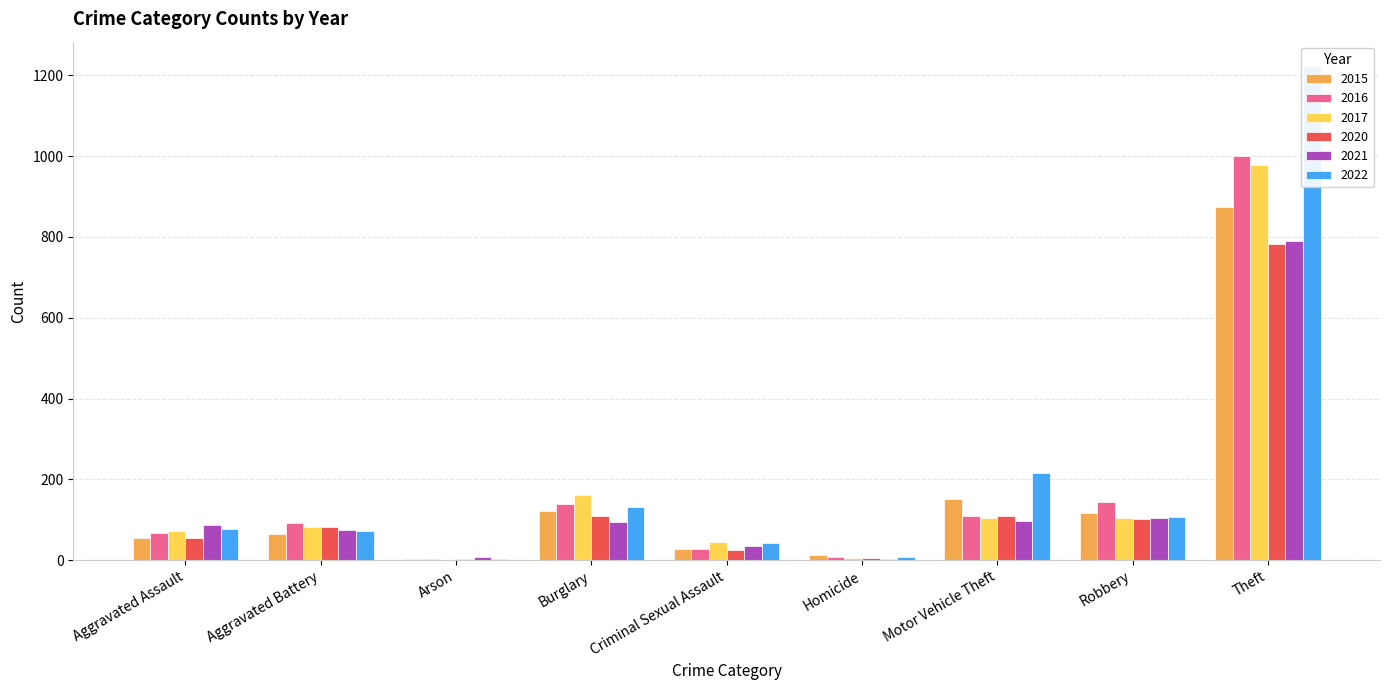

What is the label of the 2nd bar from the right?

Robbery